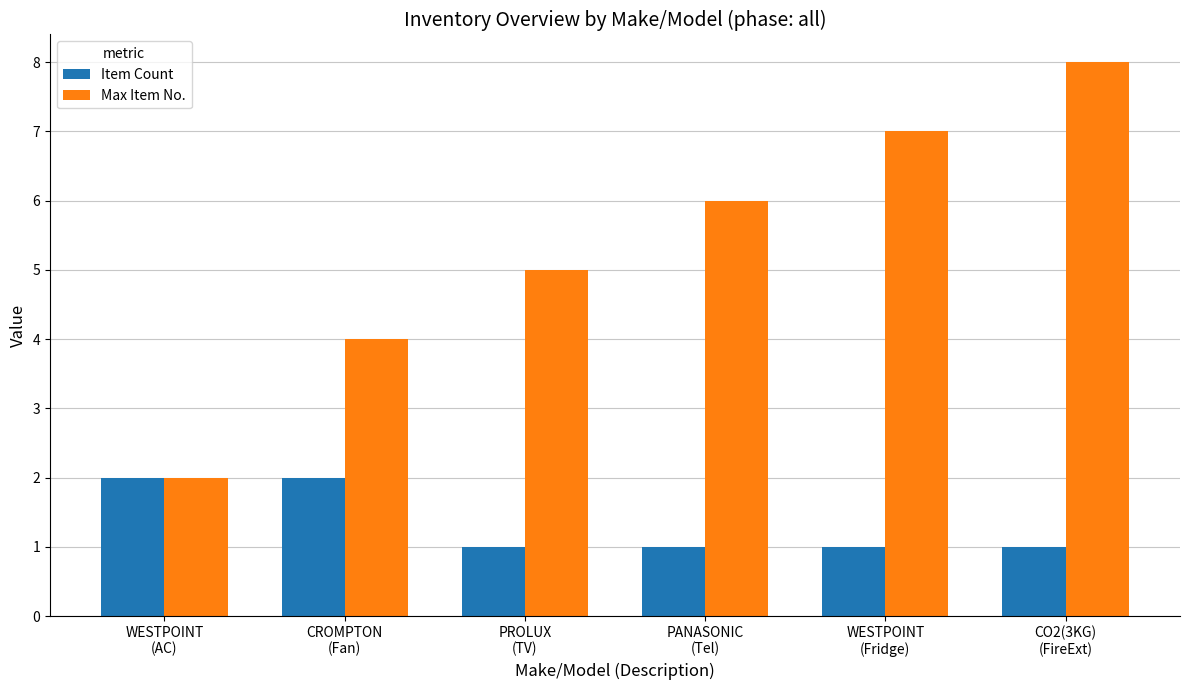

Count the Max Item No. values in the range 4 to 7.

4